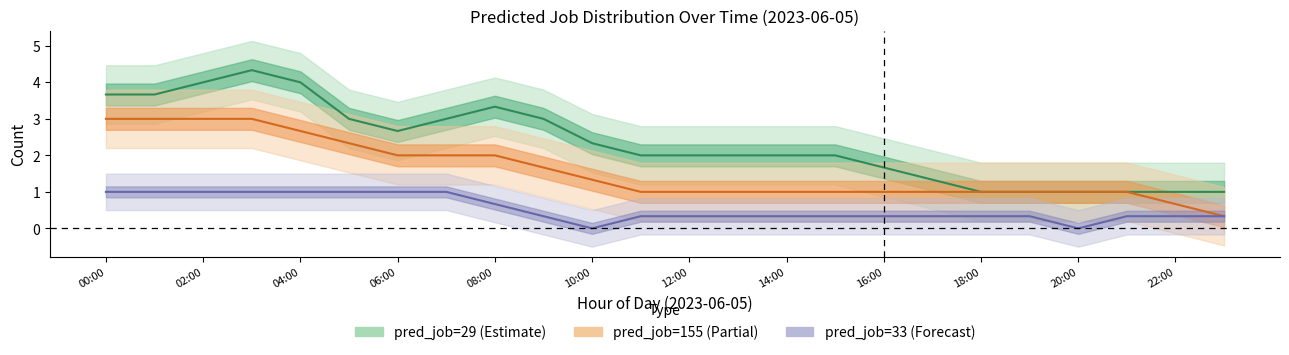

True or false: pred_job=155 (mean) and pred_job=29 (mean) cross at least once.

False